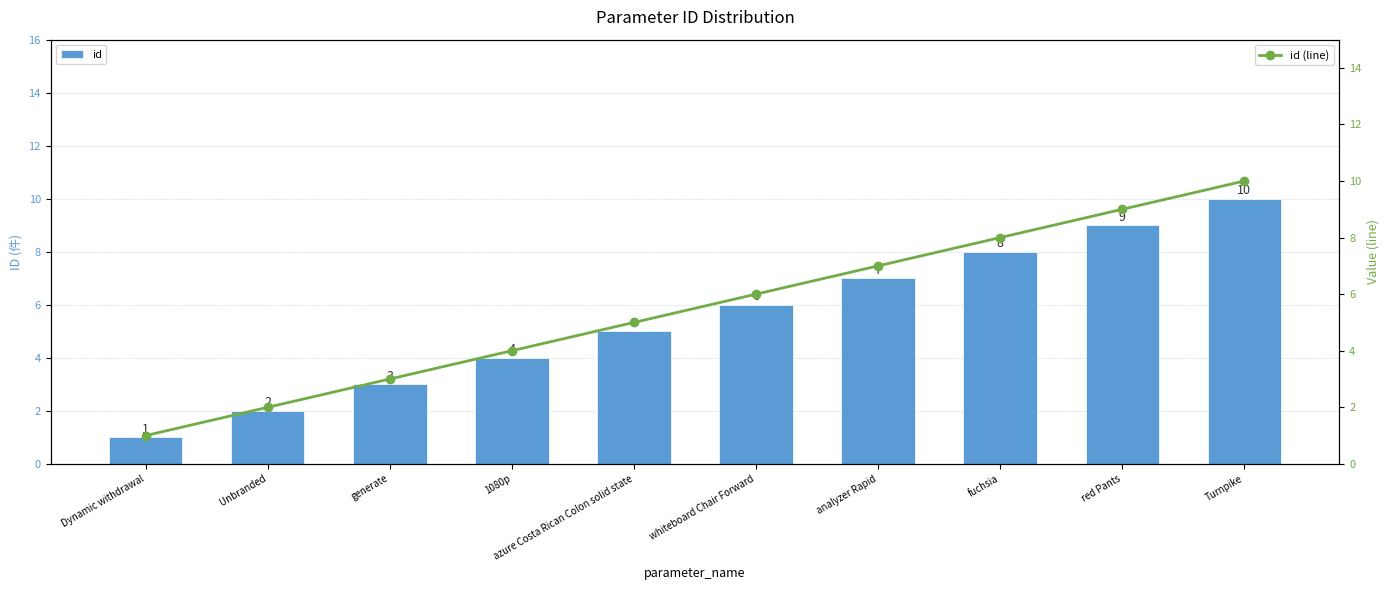

What is the difference between the maximum and minimum values in the id series?

9